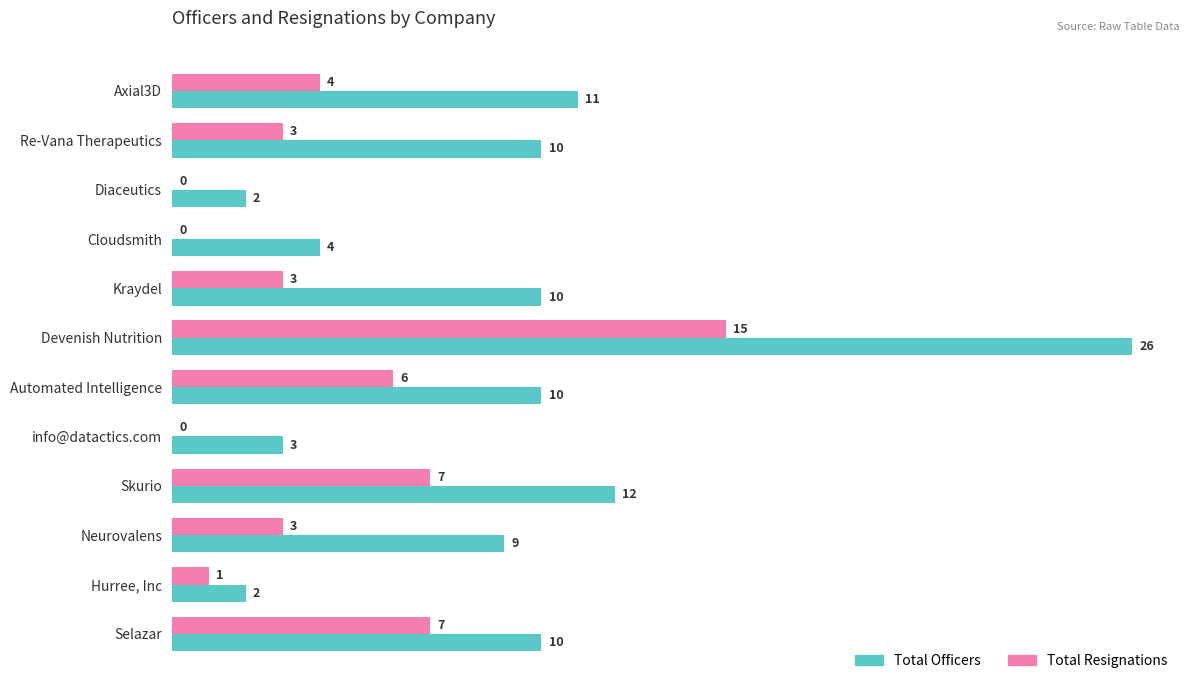

At which category is the sum across all series the highest?

Devenish Nutrition